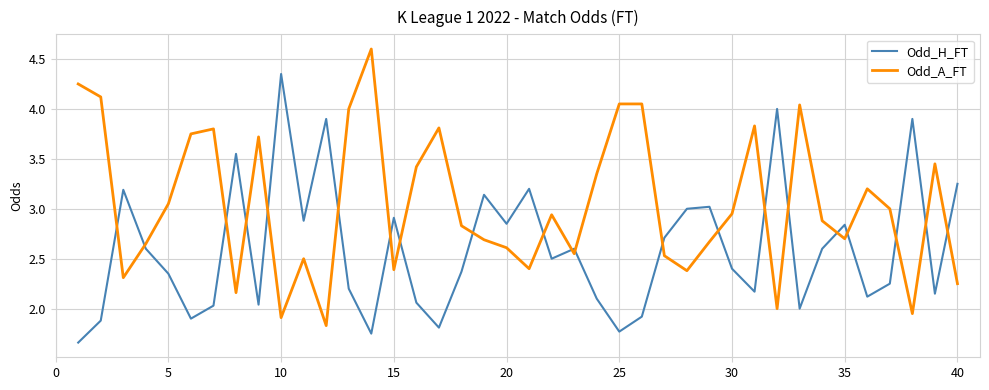

Rank the series by their maximum value, from highest to lowest.

Odd_A_FT, Odd_H_FT